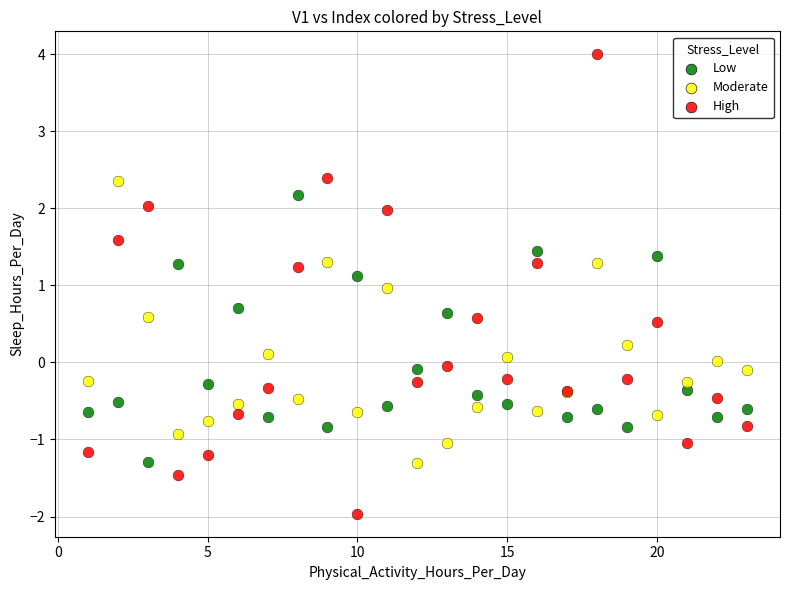

Which series has the widest spread of Y values?

High